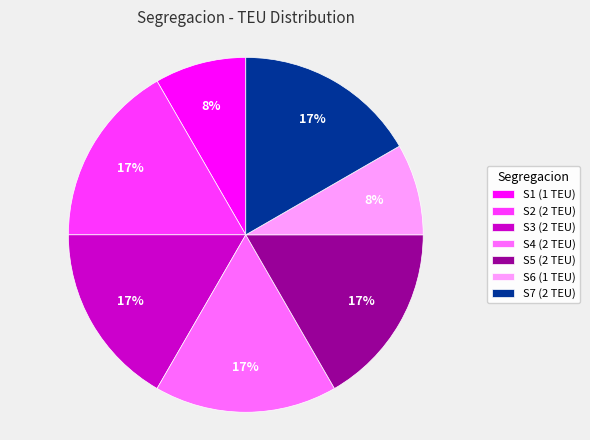

True or false: S2 accounts for 4% of the total.

False